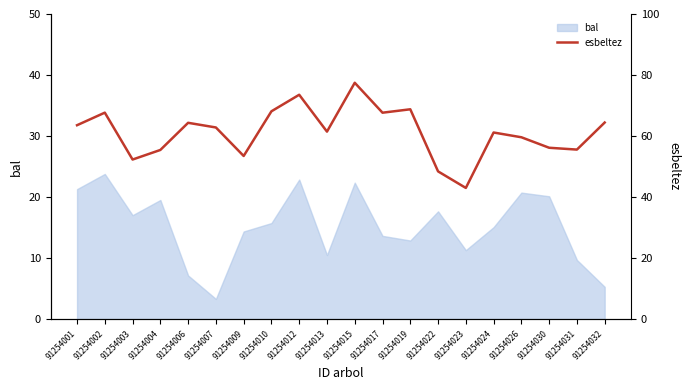

At which label is the value closest to 60?

91254026